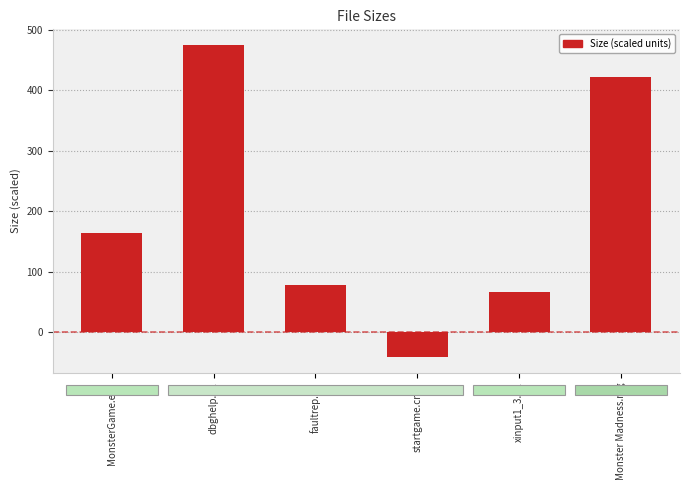

Rank the categories by value from lowest to highest.

startgame.cmd, xinput1_3.dll, faultrep.dll, MonsterGame.exe, Monster Madness.nrg, dbghelp.dll